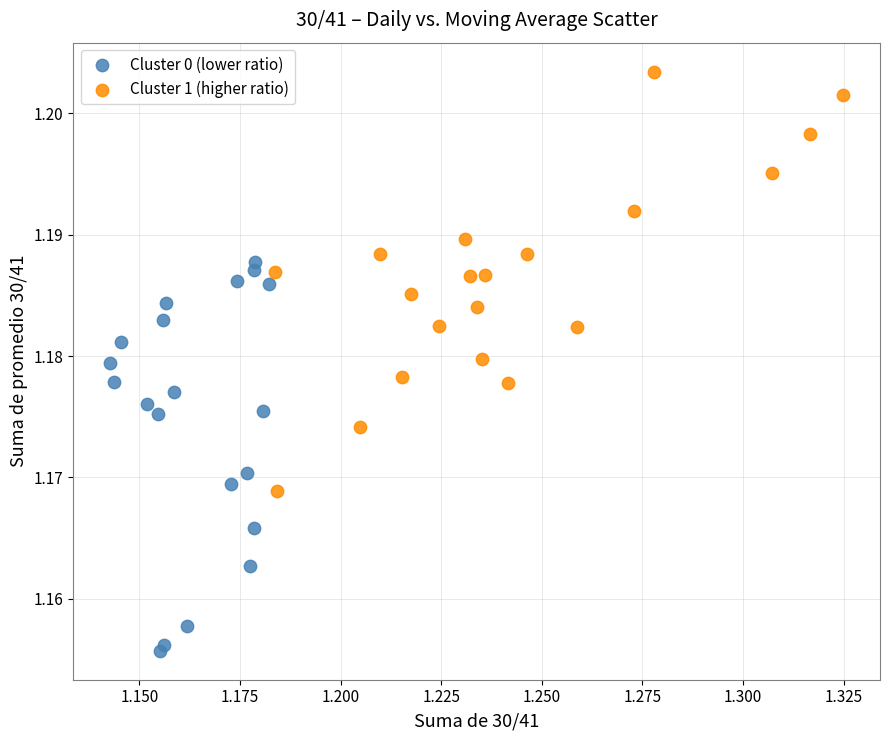

Which series contains the lowest Y value?

Cluster 0 (lower ratio)